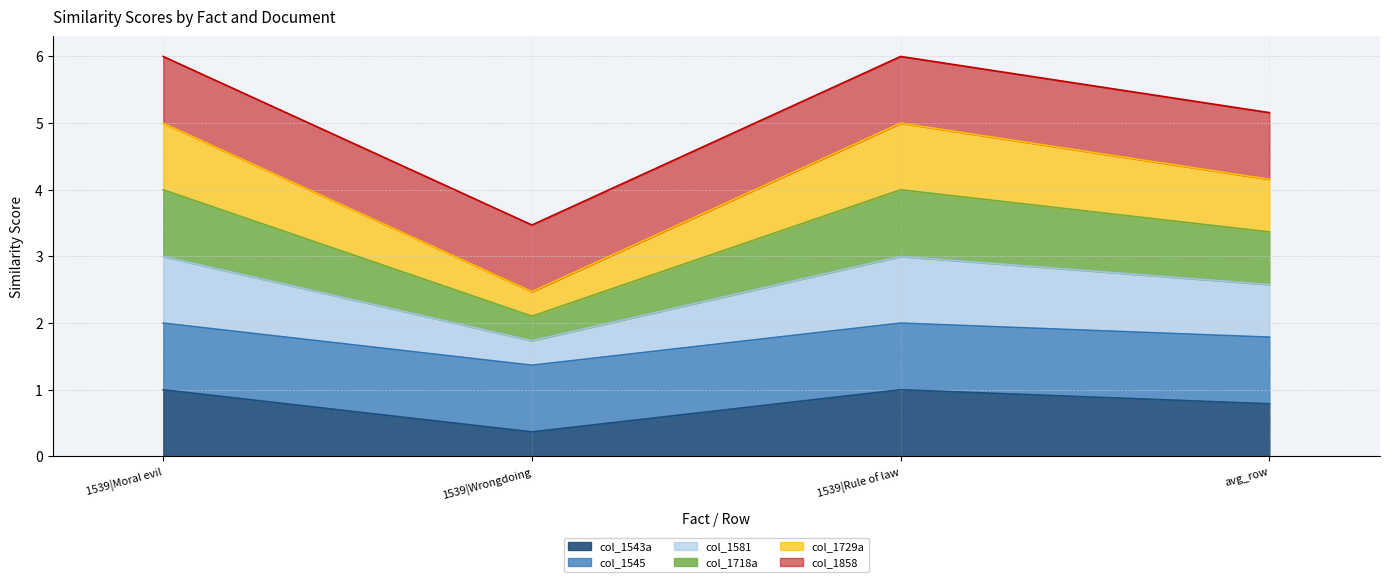

At which category does col_1543a reach its first local peak?

1539|Rule of law